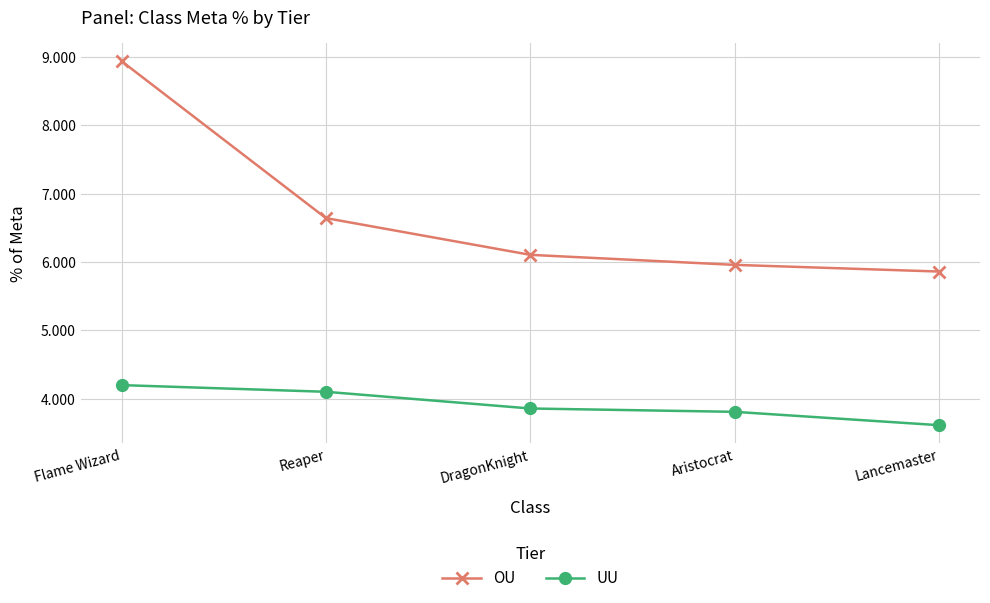

What is the average value of the OU series?

6.7